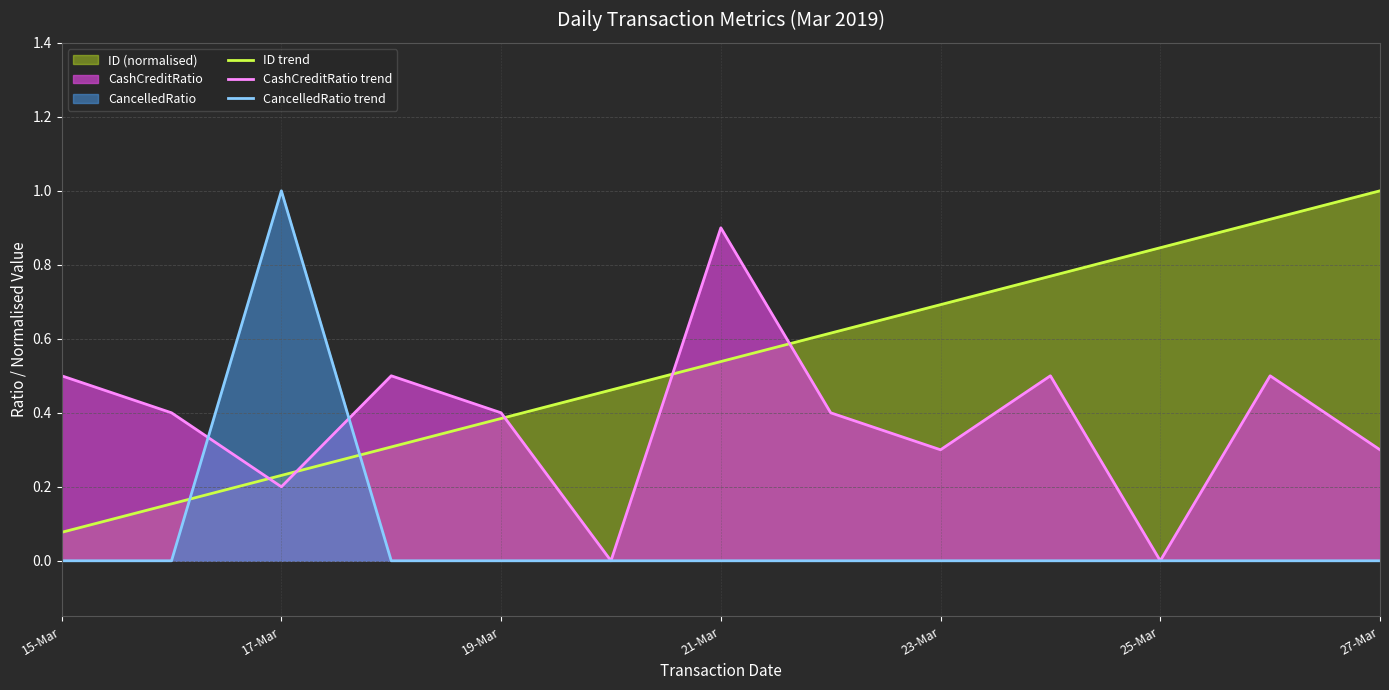

What is the average value of the CashCreditRatio trend series?

0.4